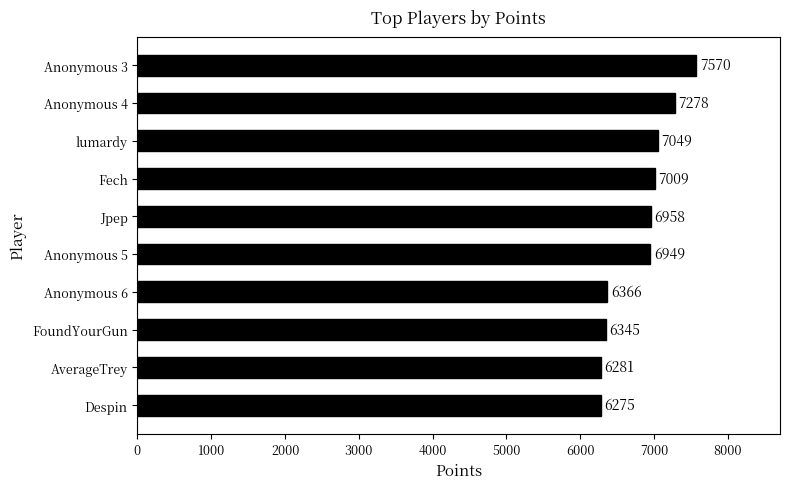

The chart shows a value of 7009 at Fech. True or false?

True